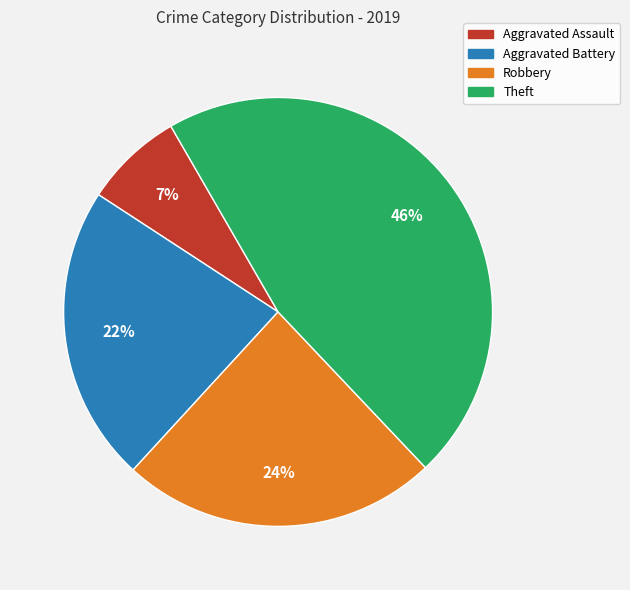

To the nearest percent, what is the difference between the largest and smallest slice percentages?

39%